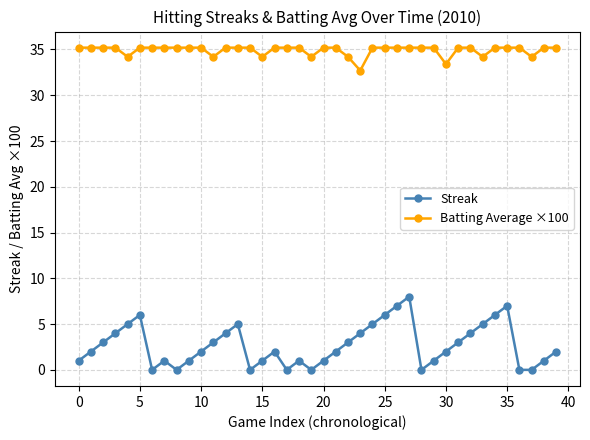

What is the value of the Batting Average ×100 point at the 15th from the left?

35.2